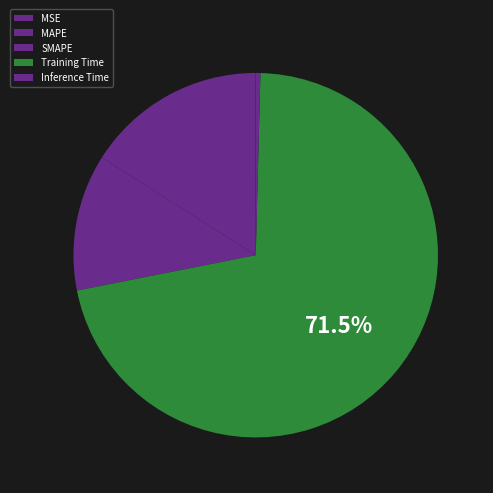

Rank the categories by value from highest to lowest.

Training Time, MAPE, SMAPE, Inference Time, MSE